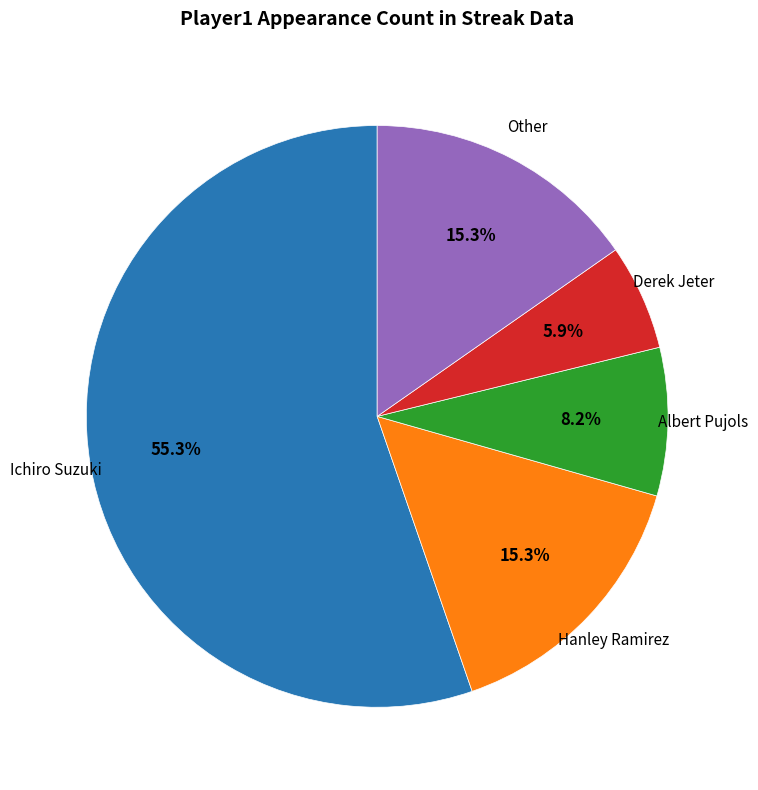

To the nearest percent, what is the combined percentage of Albert Pujols and Other?

24%